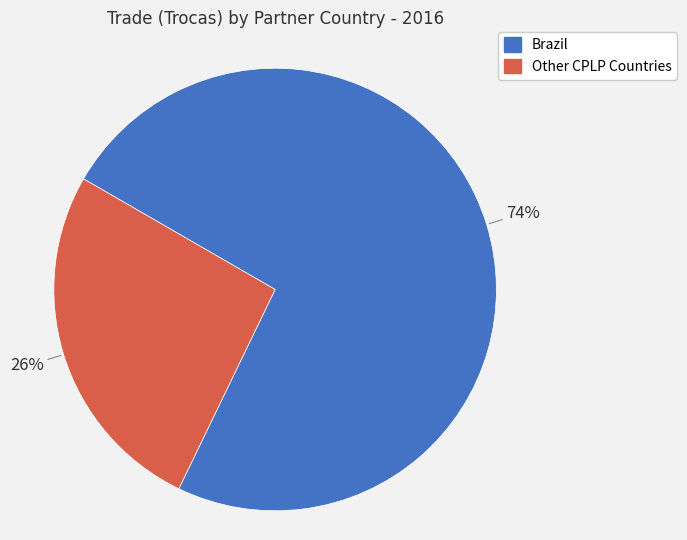

How many segments does this pie chart have?

2